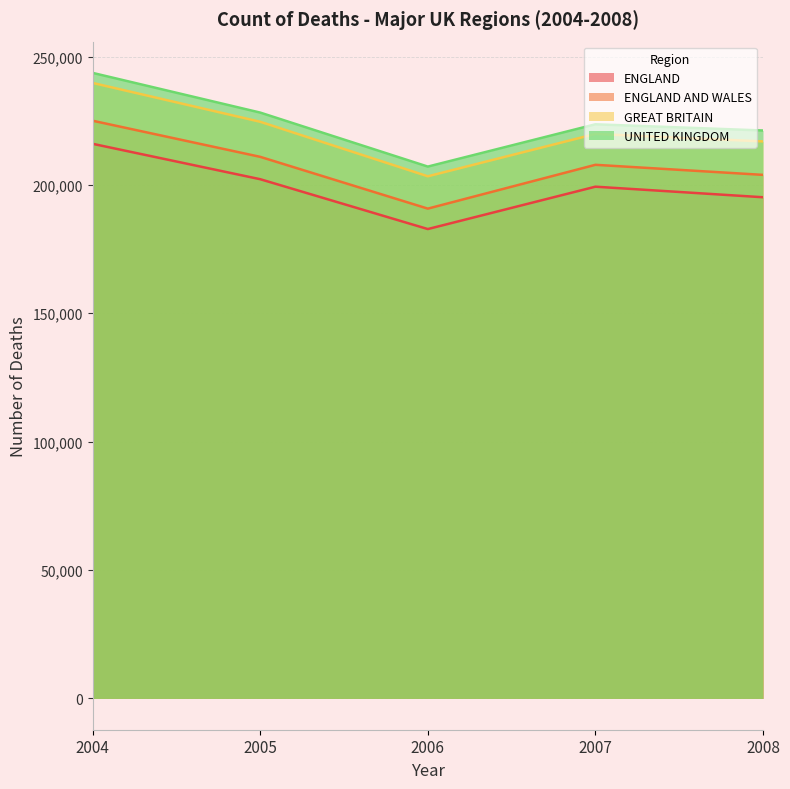

What are all the series names shown in the legend?

ENGLAND, ENGLAND AND WALES, GREAT BRITAIN, UNITED KINGDOM